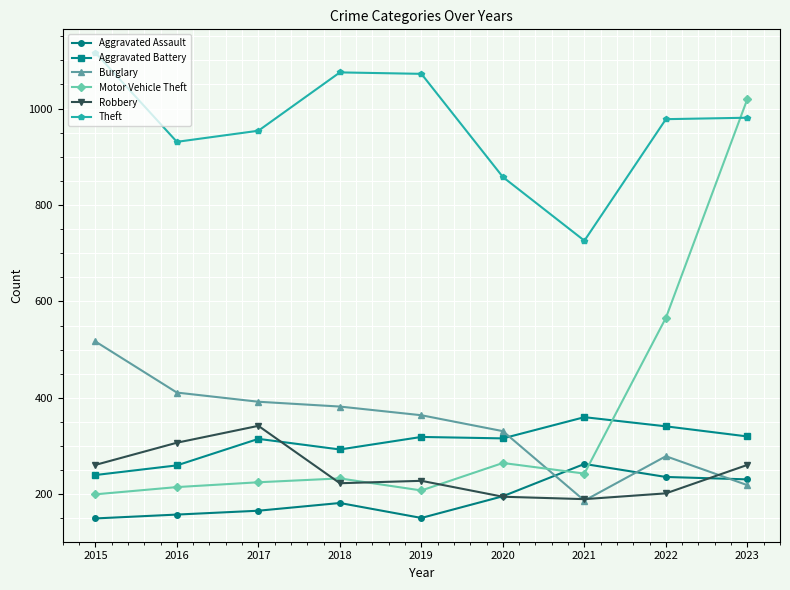

What is the value of the Robbery point at the 1st from the left?

261